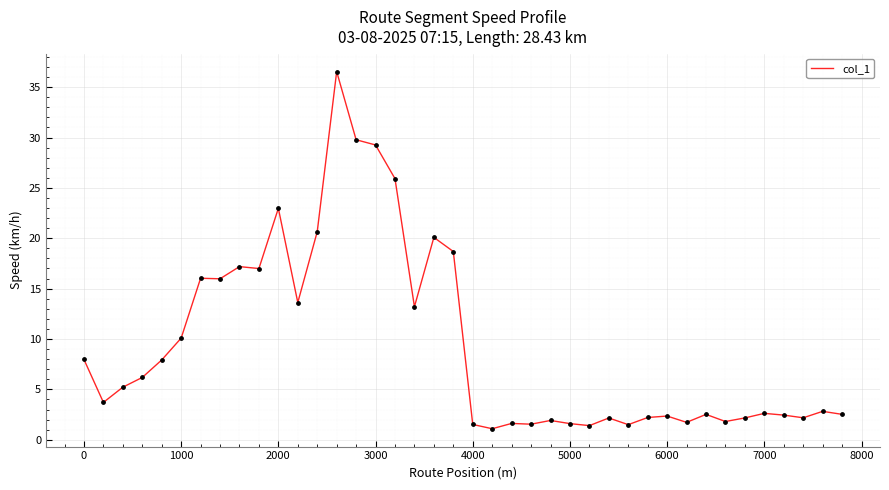

What is the maximum value shown in the chart?

36.5